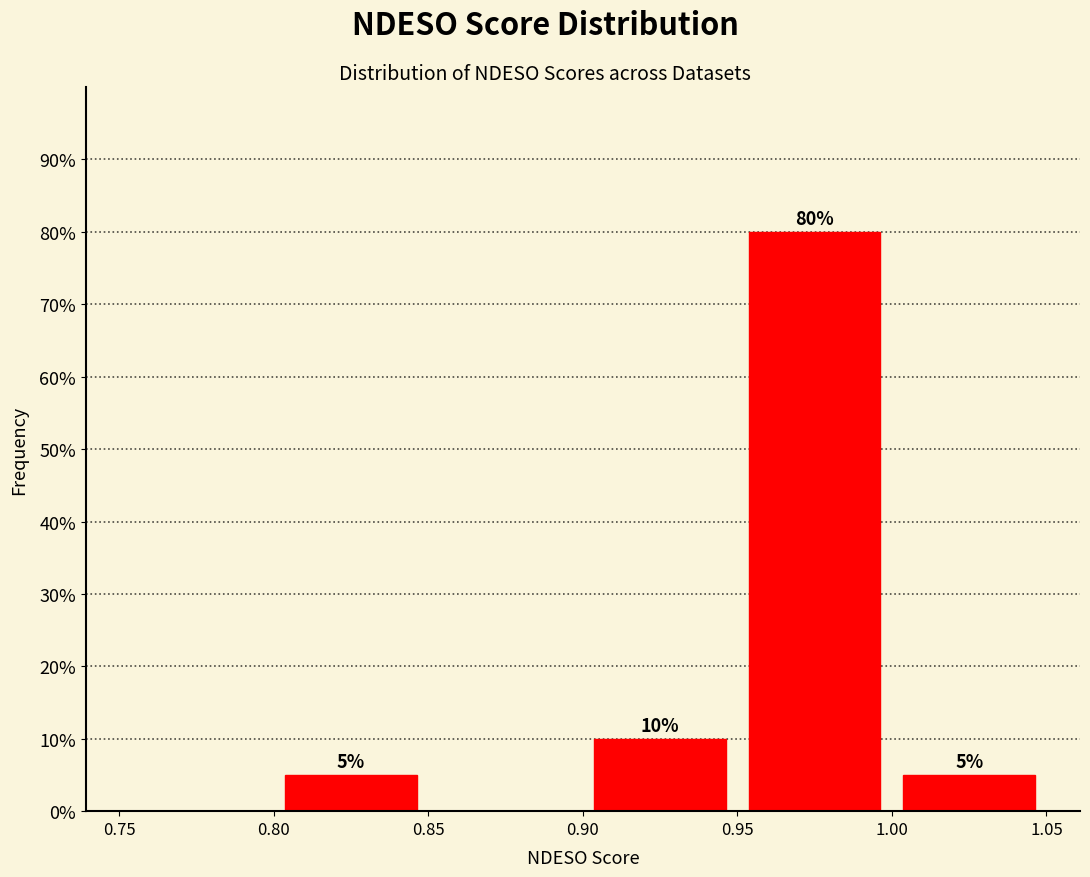

Which range on the x-axis has the tallest bar?

0.95 to 1.00